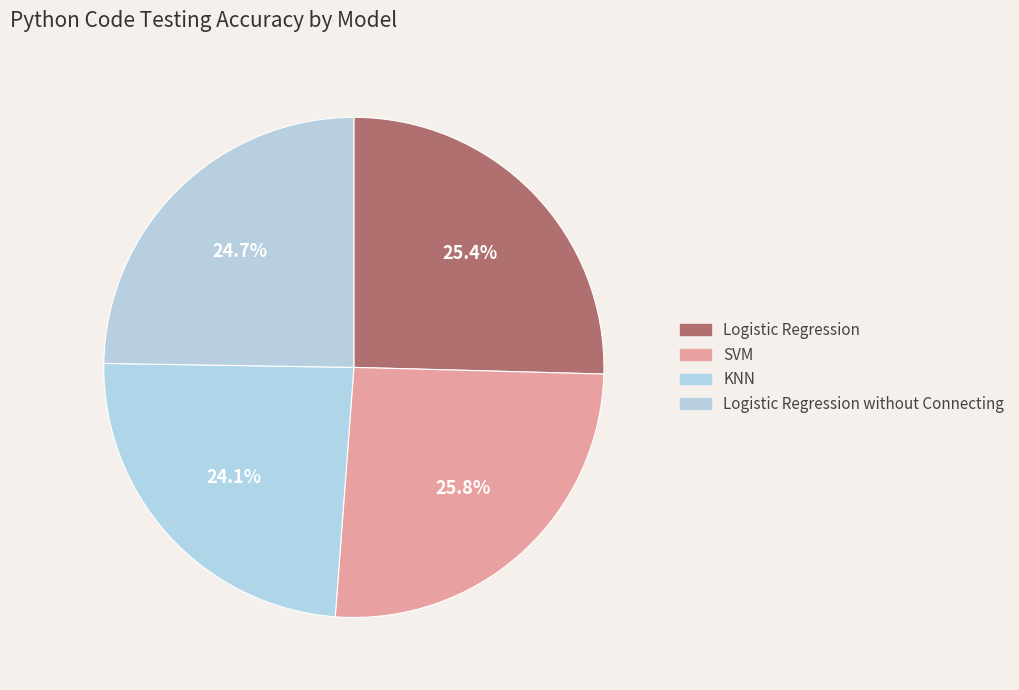

How many slices are in this pie chart?

4